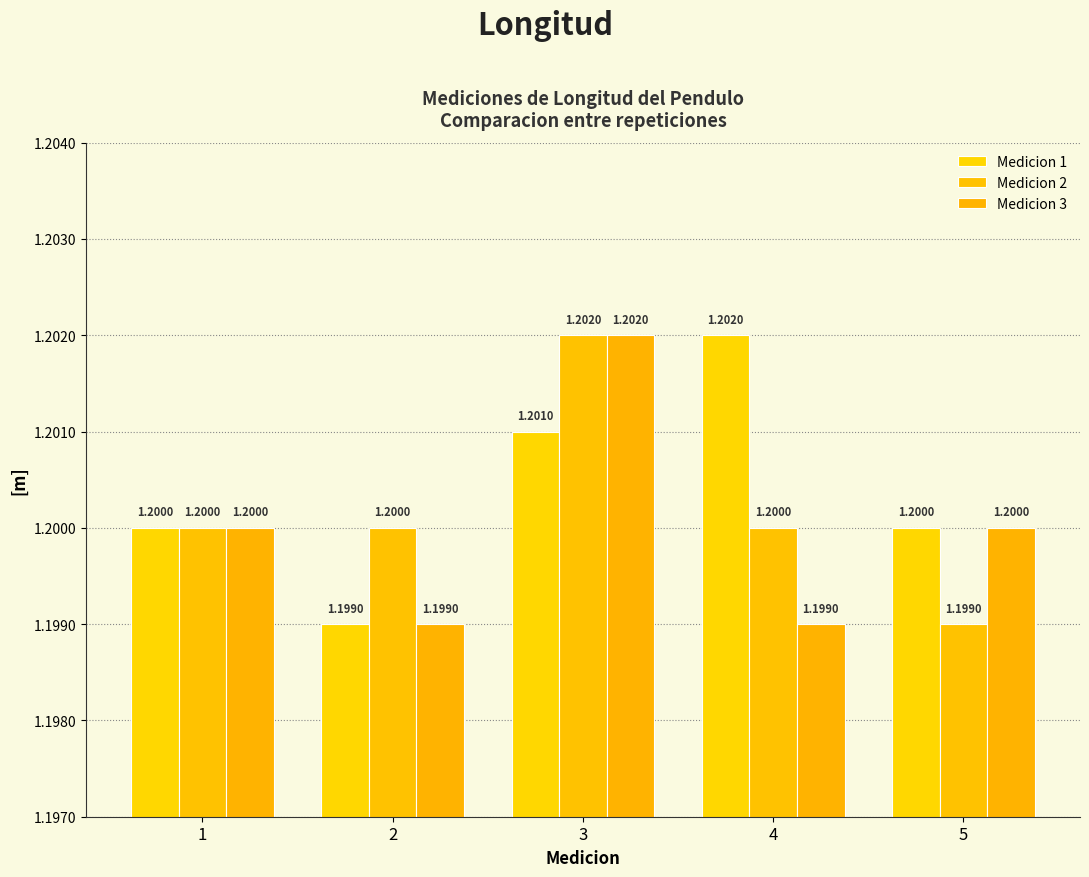

Where is Medicion 3 nearest to the value 1?

2